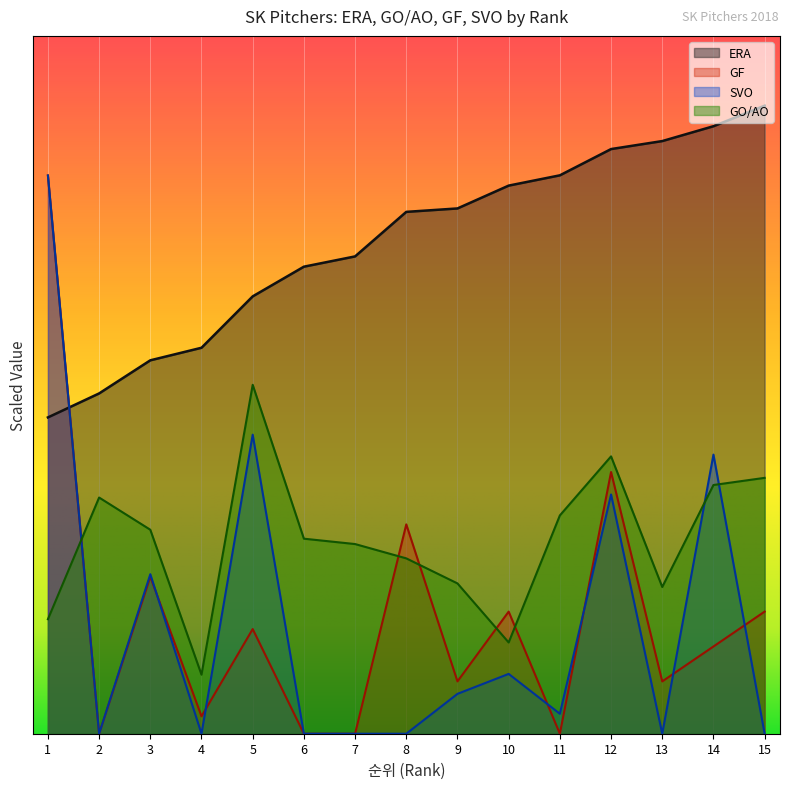

What is the difference between the SVO values at 1 and 9?

7.4